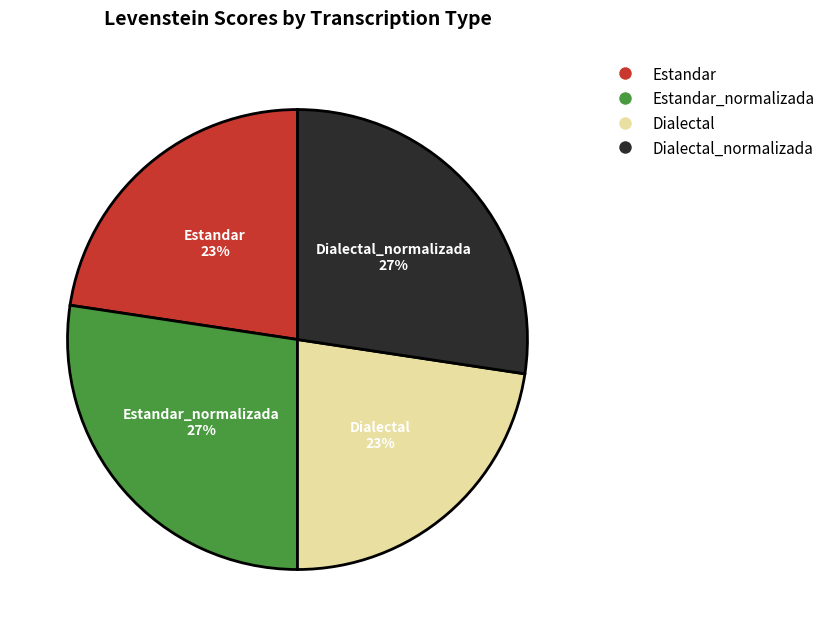

True or false: Estandar accounts for 12% of the total.

False